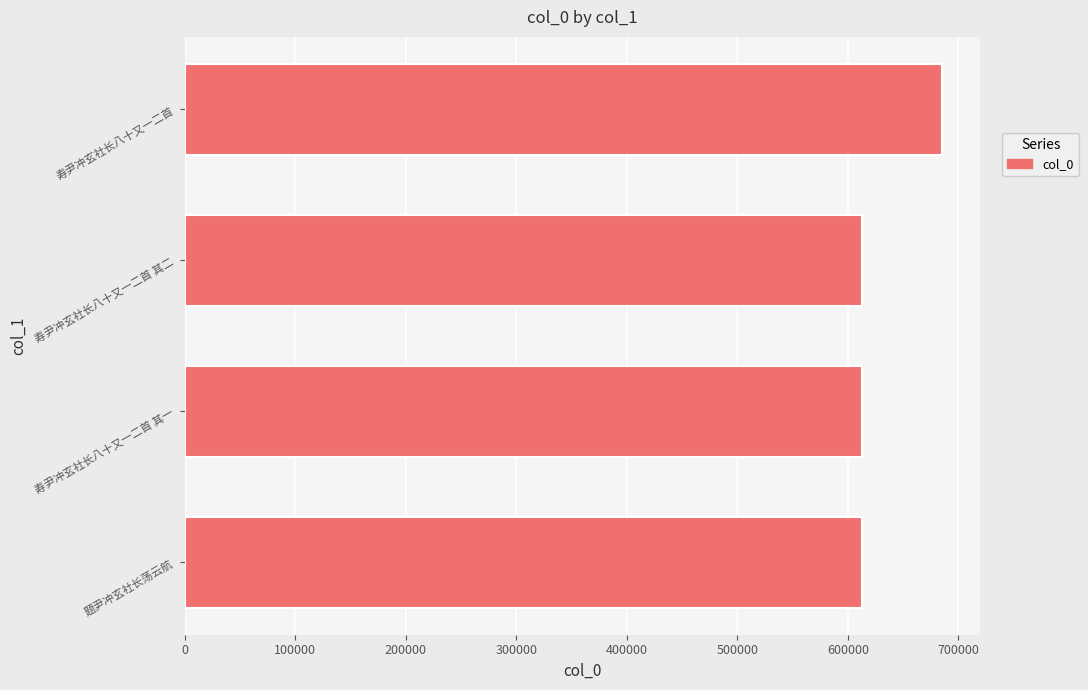

What is the approximate value at 寿尹冲玄社长八十又一二首?

685617